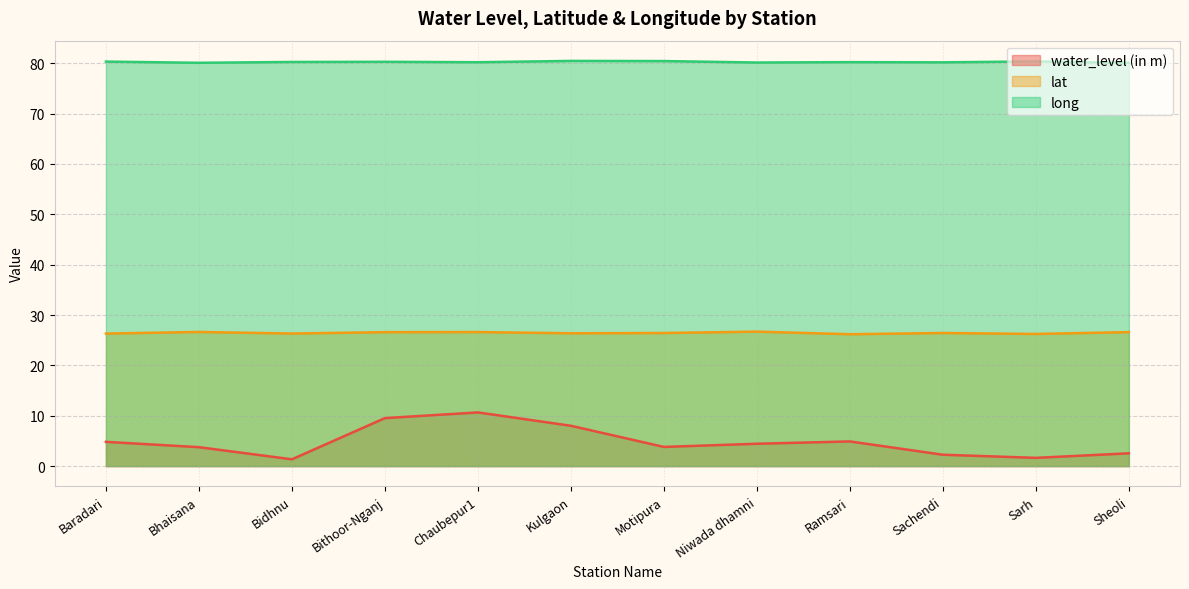

Read the long value at Niwada dhamni.

80.1